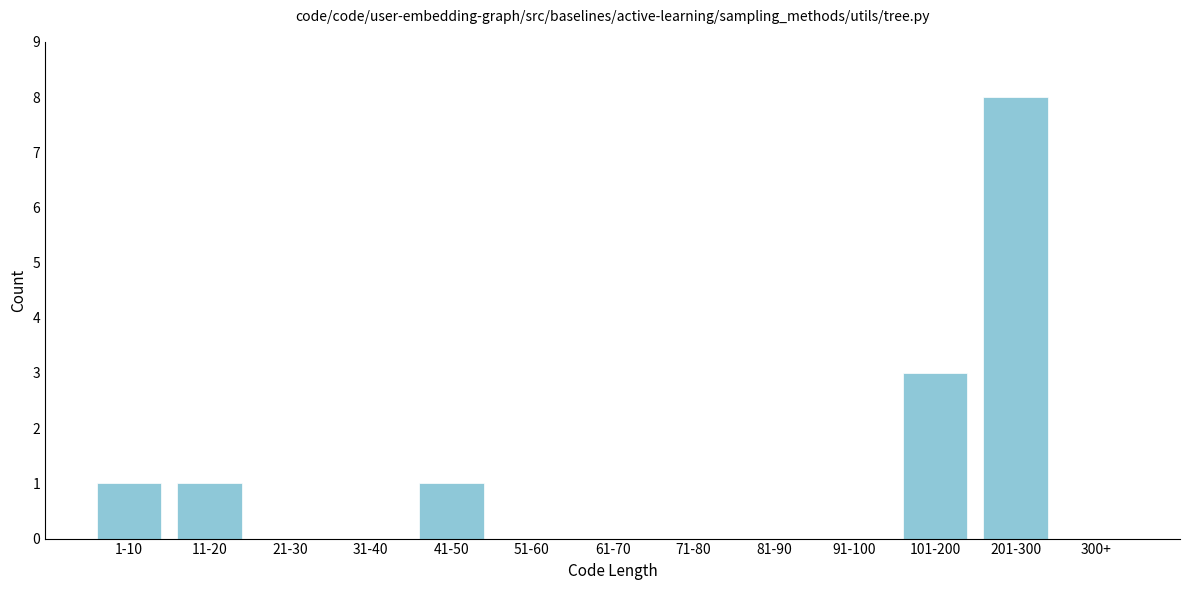

Reading left to right, extract all data points from this chart.

1-10=1	11-20=1	21-30=0	31-40=0	41-50=1	51-60=0	61-70=0	71-80=0	81-90=0	91-100=0	101-200=3	201-300=8	300+=0